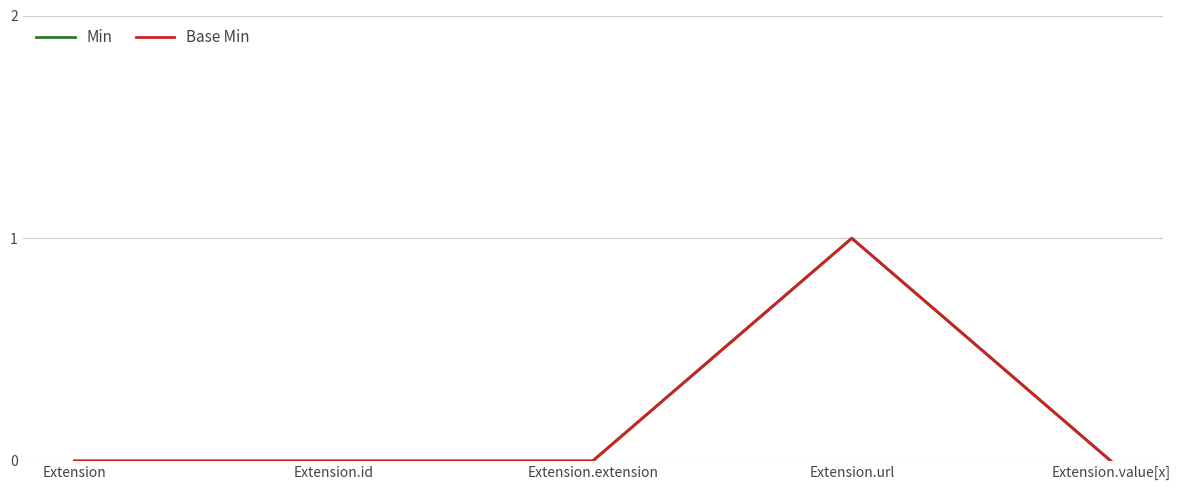

Reading left to right, transcribe all the data shown in this chart.

Min: Extension=0	Extension.id=0	Extension.extension=0	Extension.url=1	Extension.value[x]=0
Base Min: Extension=0	Extension.id=0	Extension.extension=0	Extension.url=1	Extension.value[x]=0